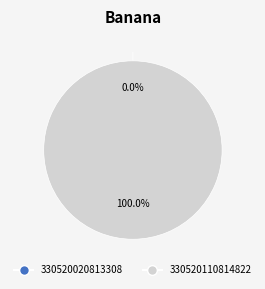

What percentage do 330520110814822 and 330520020813308 together represent?

100.0%